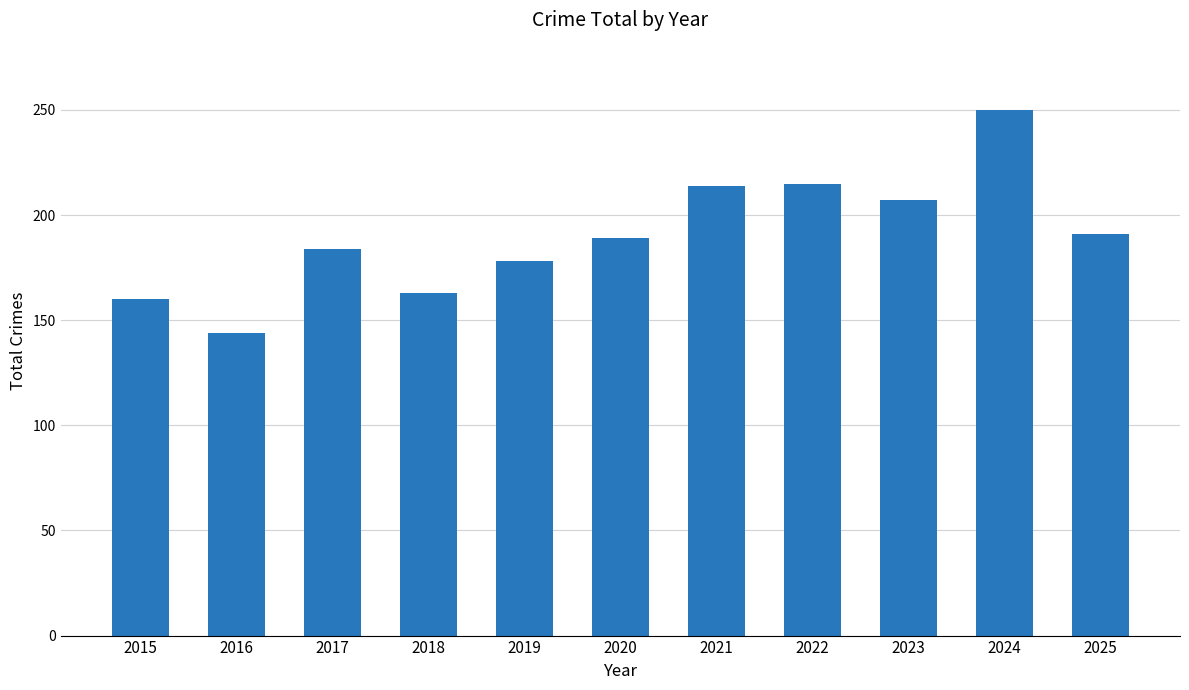

What is the smallest value displayed?

144